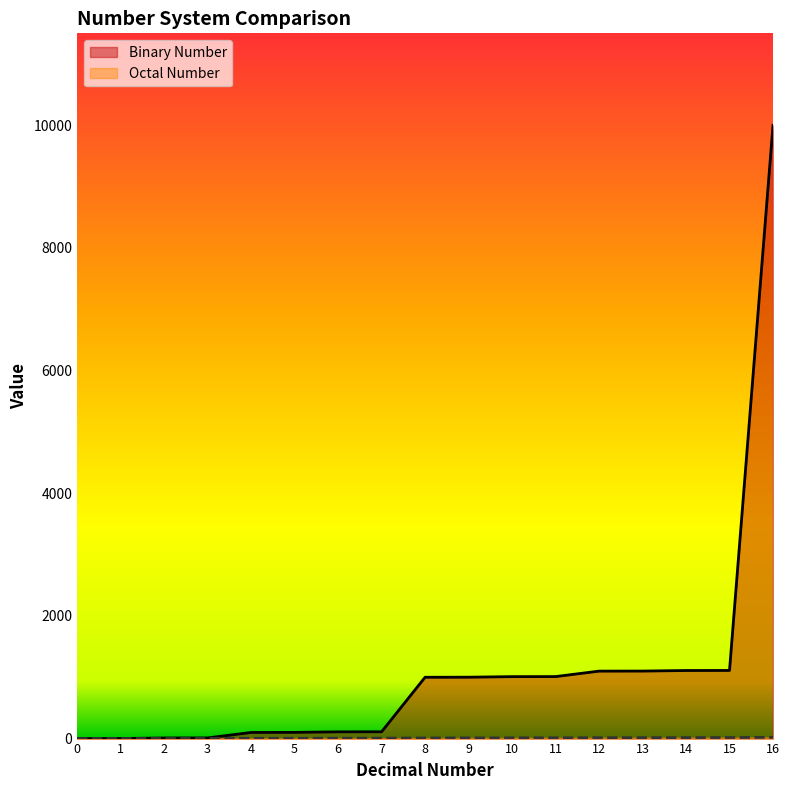

What is the value of the Octal Number point at the 3rd from the left?

2